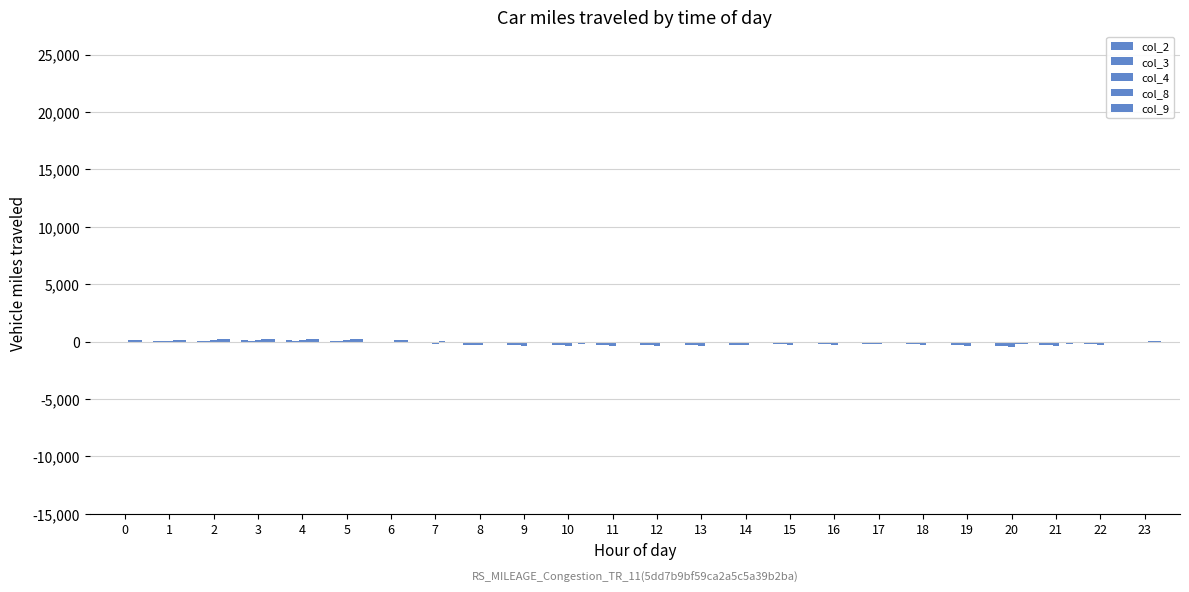

Which series changed the most between 7 and 16?

col_4